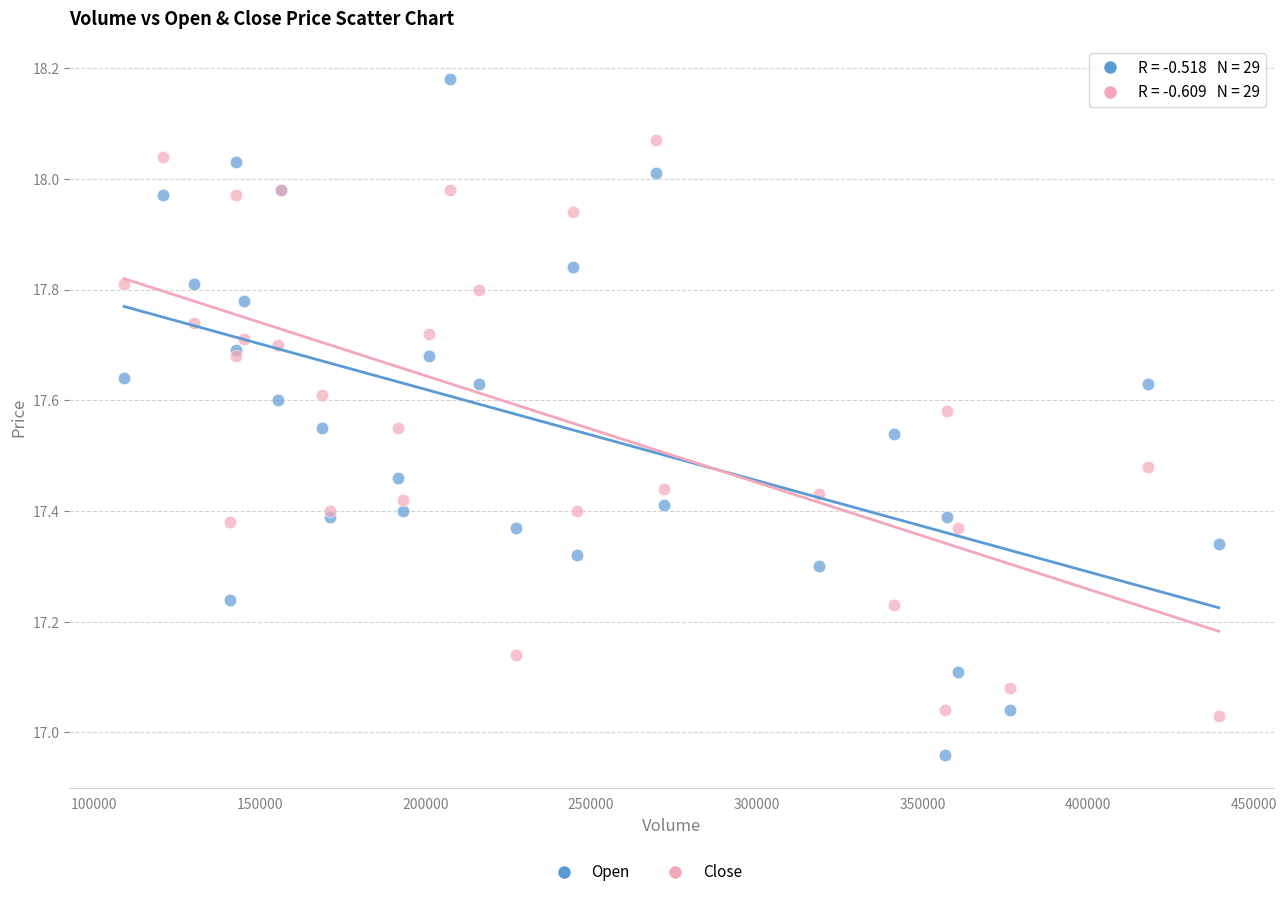

Which series has the largest Y range (max minus min)?

Open